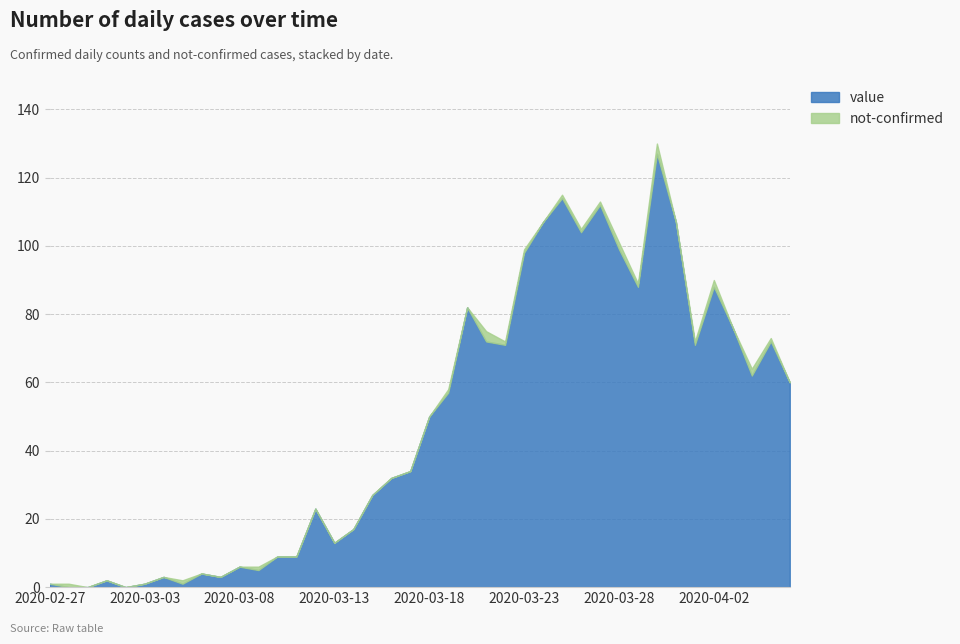

Rank the categories by value value from lowest to highest.

2020-02-28, 2020-02-29, 2020-03-02, 2020-02-27, 2020-03-03, 2020-03-05, 2020-03-01, 2020-03-04, 2020-03-07, 2020-03-06, 2020-03-09, 2020-03-08, 2020-03-10, 2020-03-11, 2020-03-13, 2020-03-14, 2020-03-12, 2020-03-15, 2020-03-16, 2020-03-17, 2020-03-18, 2020-03-19, 2020-04-06, 2020-04-04, 2020-03-22, 2020-04-01, 2020-03-21, 2020-04-05, 2020-04-03, 2020-03-20, 2020-03-29, 2020-04-02, 2020-03-23, 2020-03-28, 2020-03-26, 2020-03-24, 2020-03-31, 2020-03-27, 2020-03-25, 2020-03-30